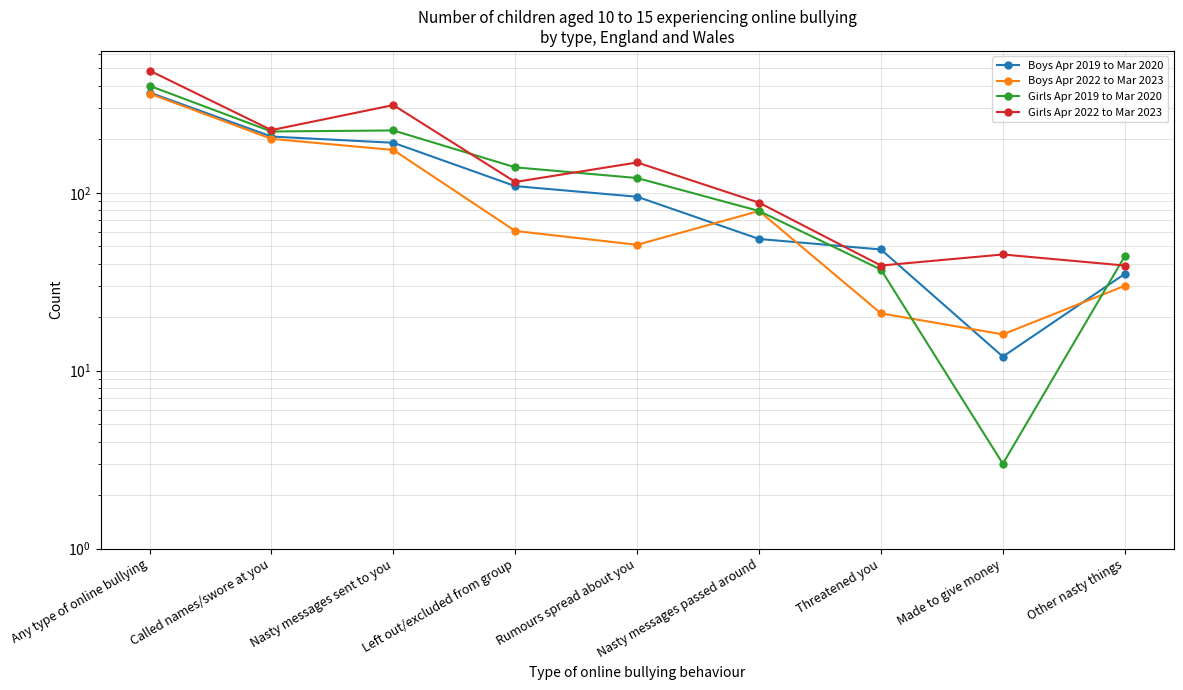

What is the spread (max minus min) of values at Any type of online bullying?

125